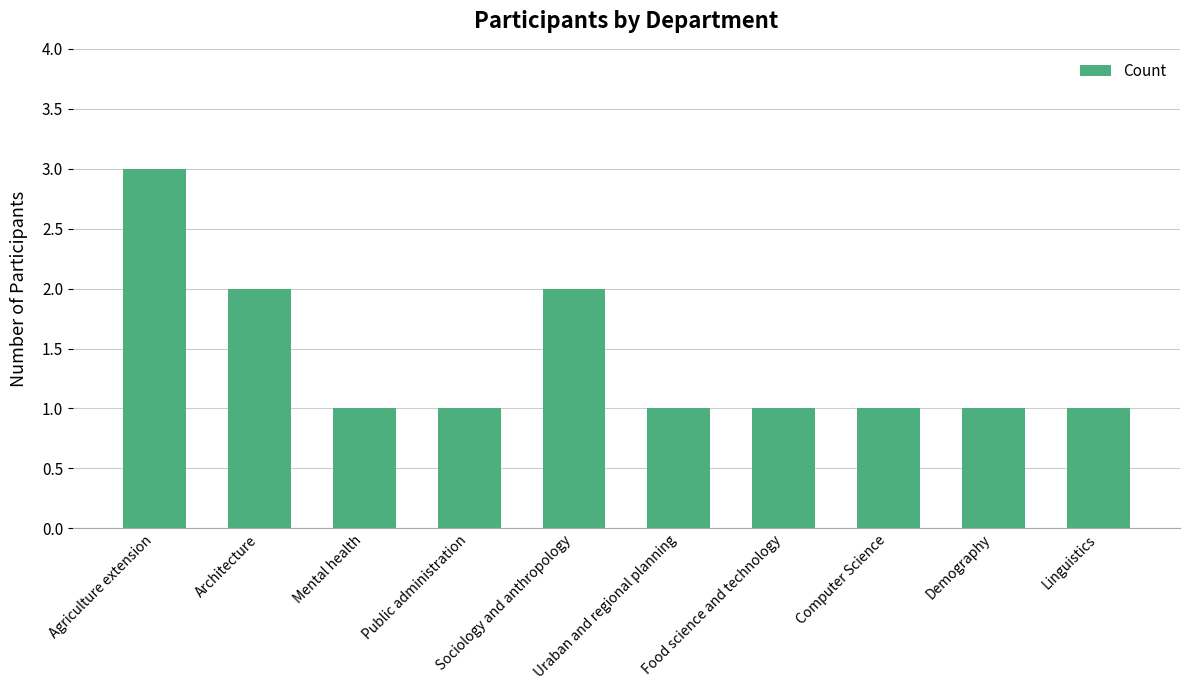

What is the greatest value displayed?

3